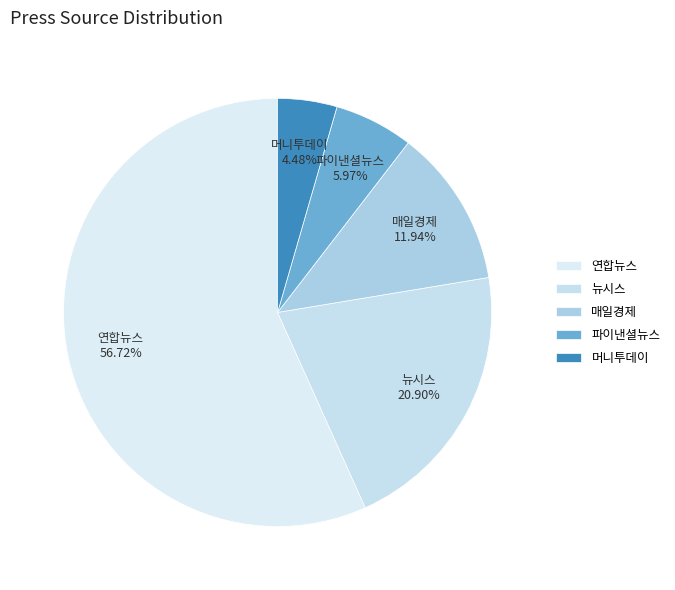

To the nearest percent, what is the difference between the 파이낸셜뉴스 and 머니투데이 slice percentages?

1%